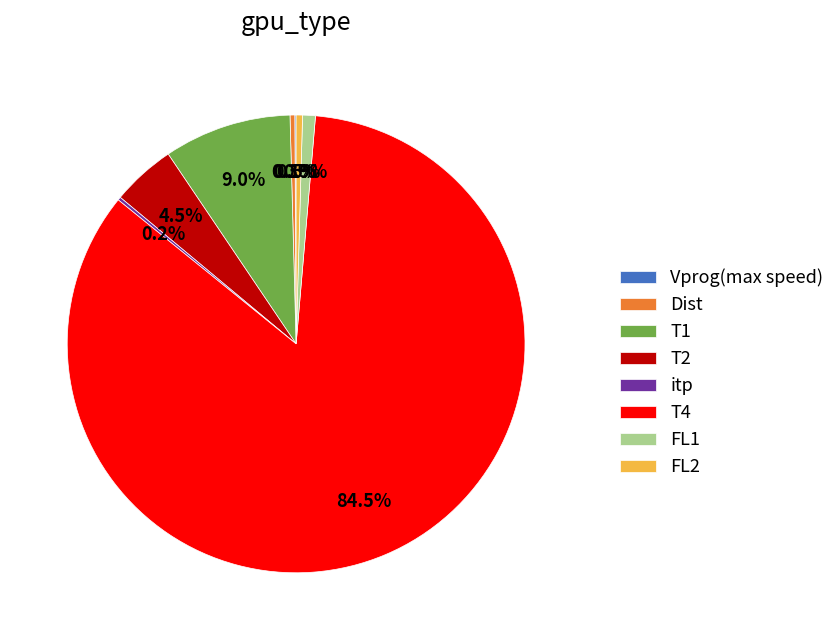

What is the majority slice?

T4